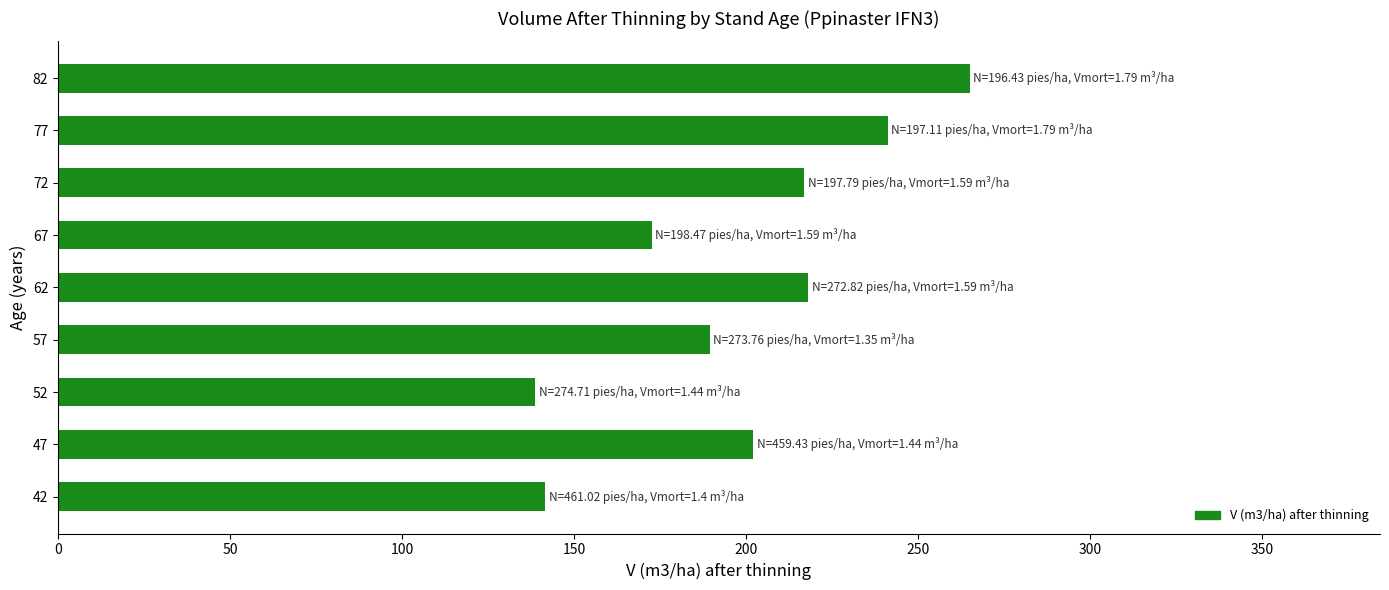

What is the greatest value displayed?

265.0